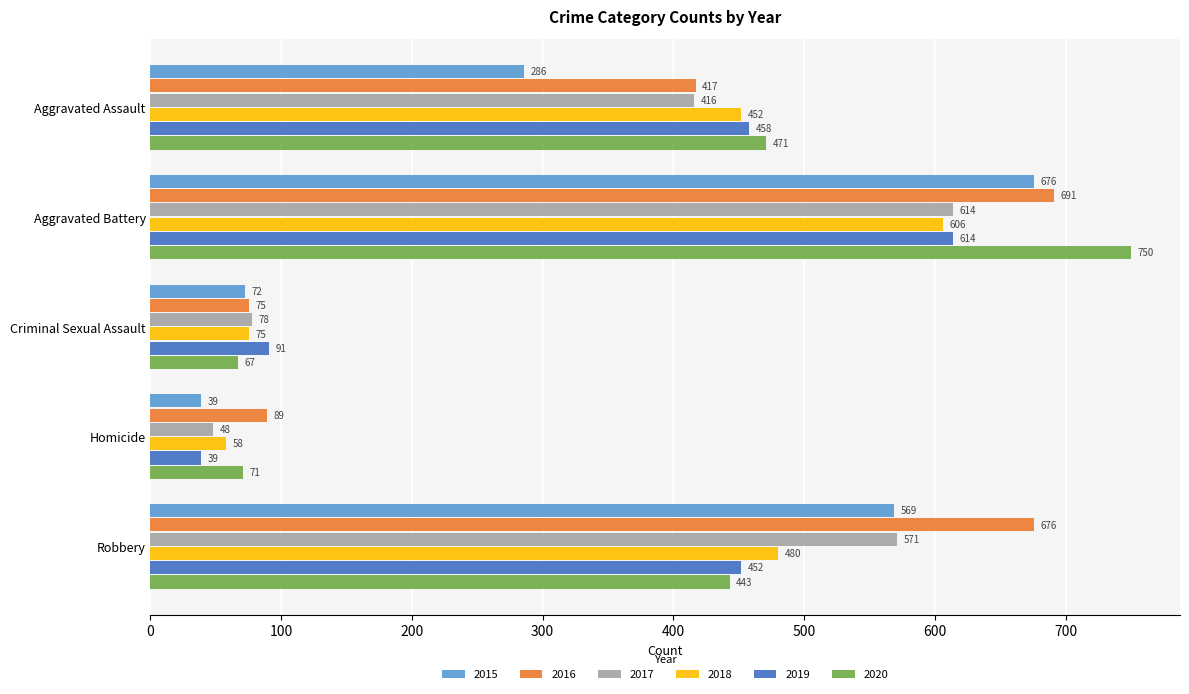

Count the number of data series in this chart.

6